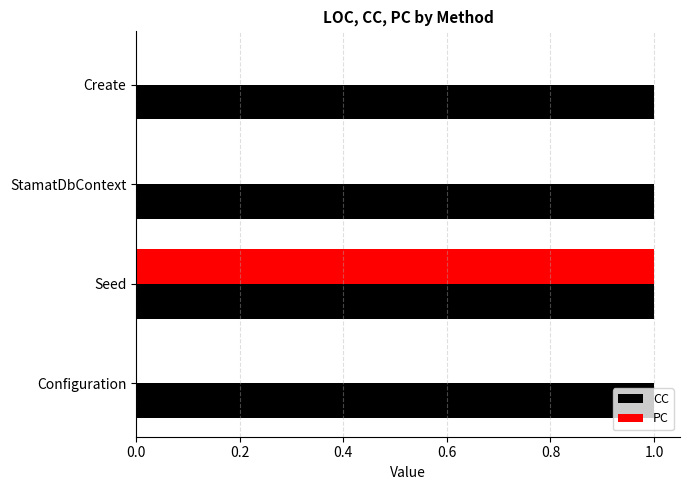

Which series has the largest total across all categories?

CC